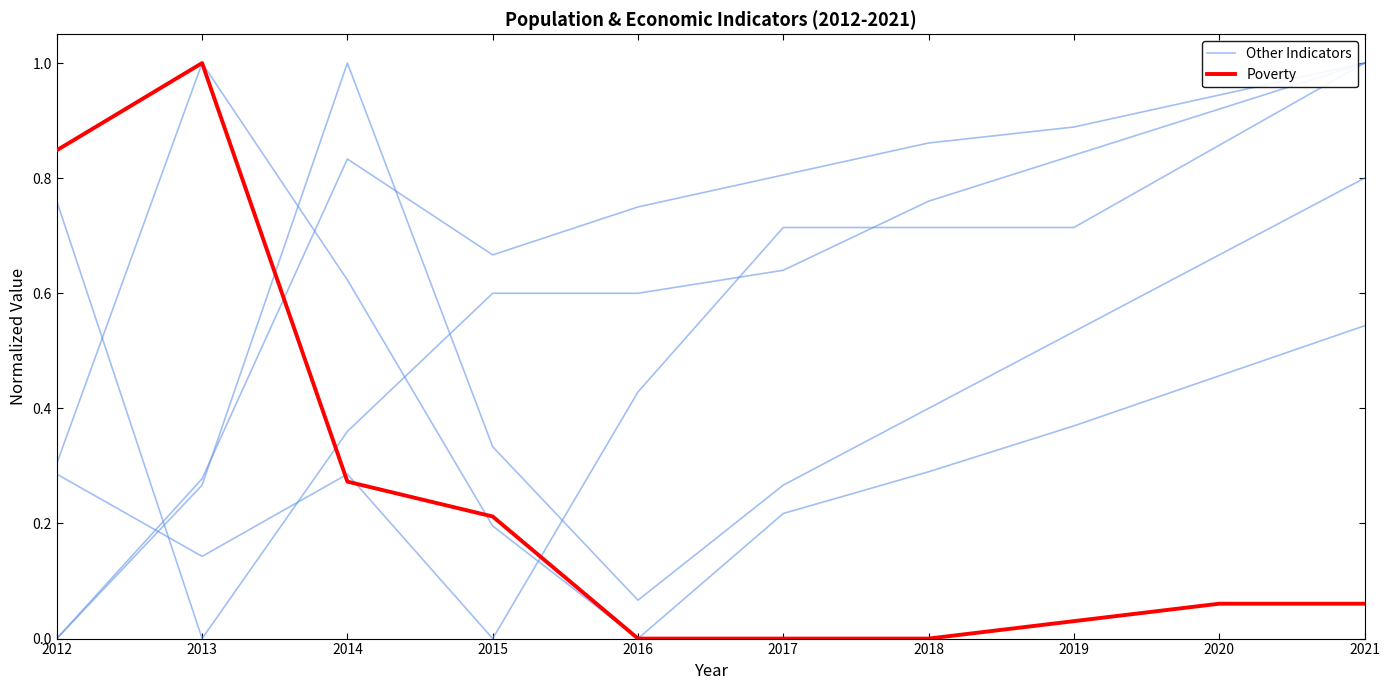

Rank the series at 2017 from highest to lowest value.

Other Indicators, Poverty